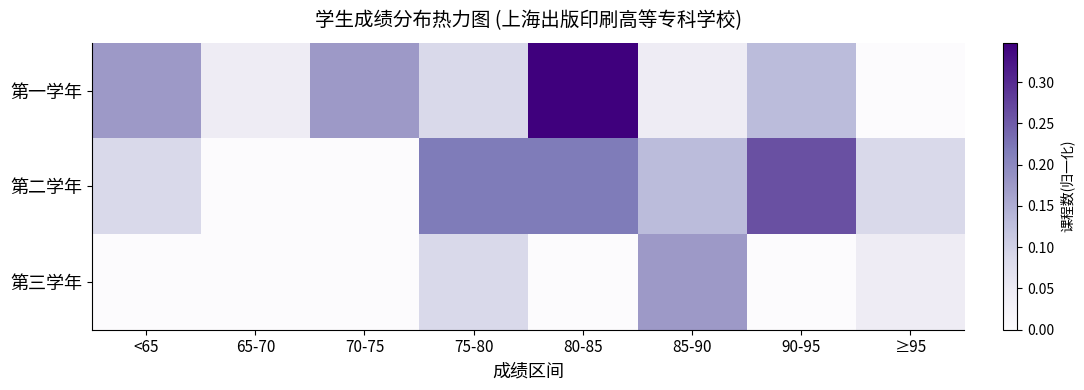

At how many categories does at least one series exceed 0?

8